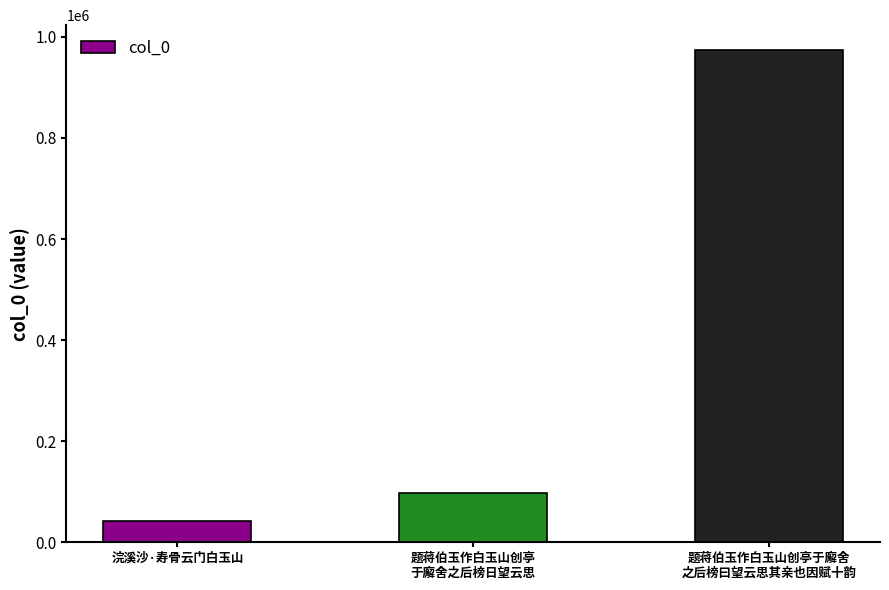

What is the average value?

371326